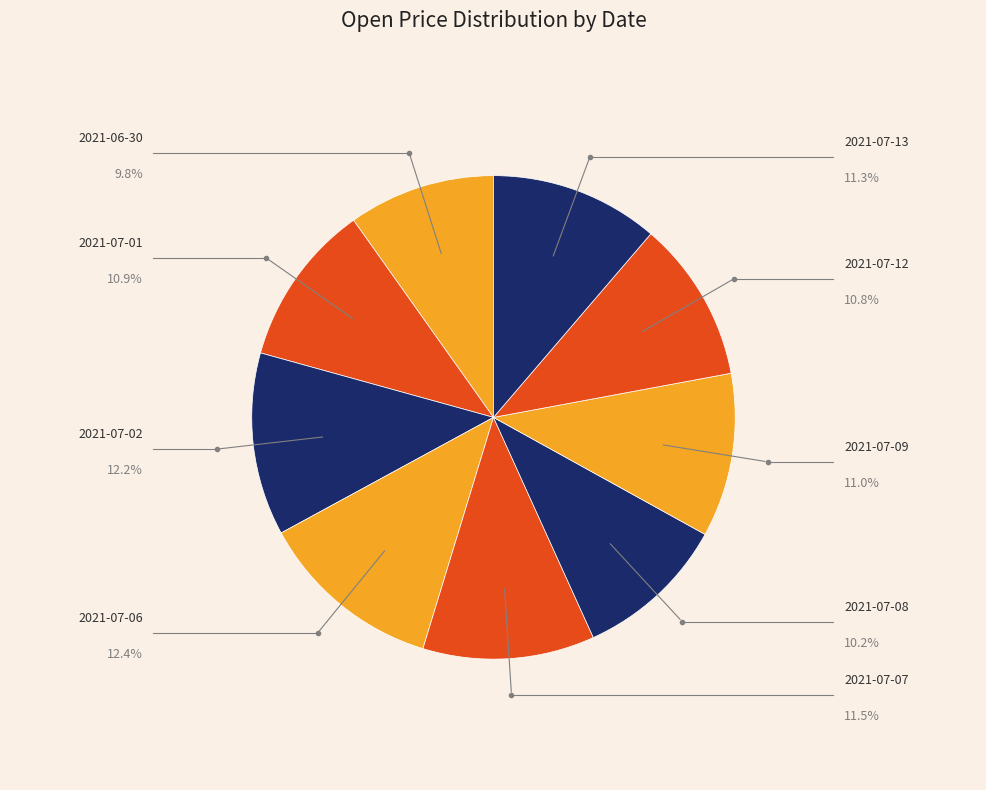

Count the number of slices in the pie.

9